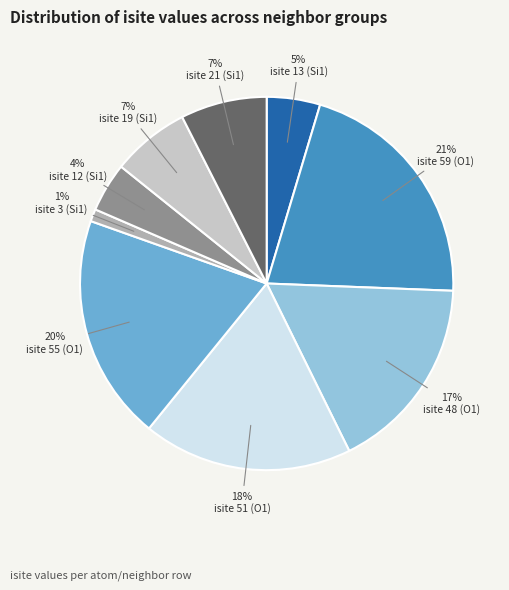

The isite 12 (Si1) slice represents 4% of the pie. True or false?

True